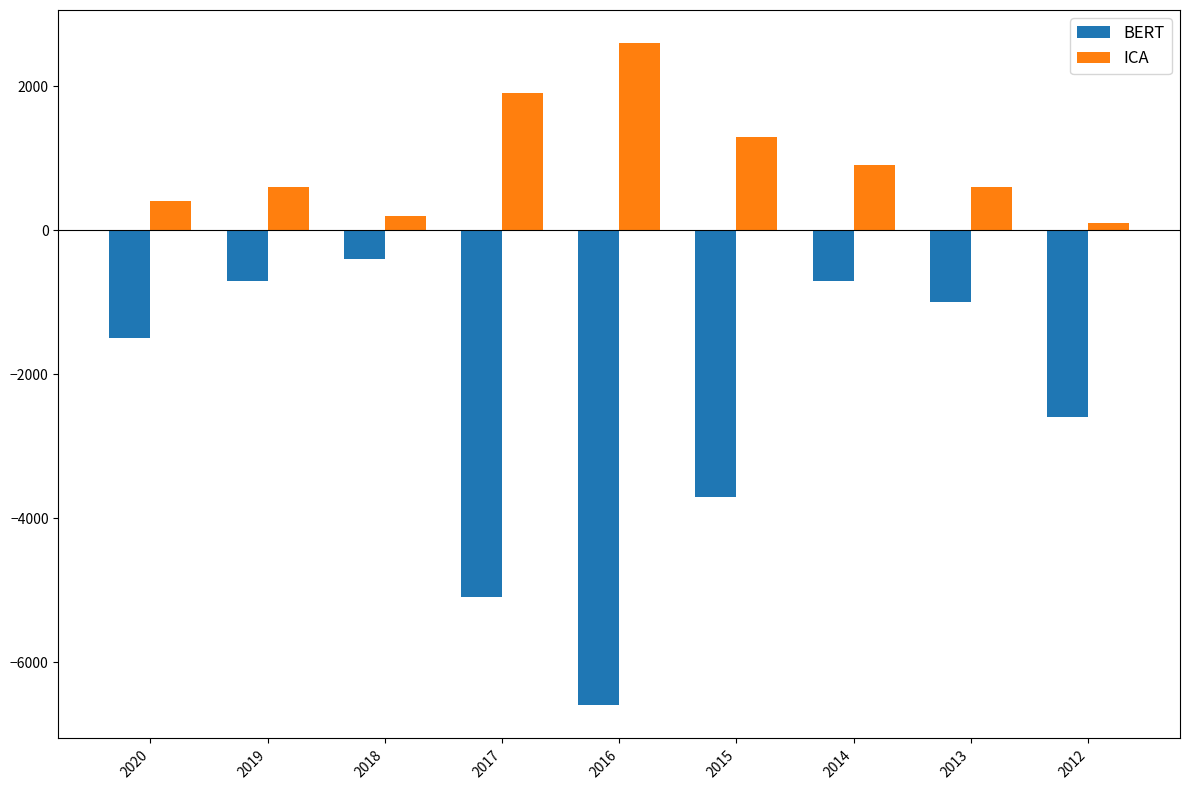

Is the value of ICA at 2020 greater than the value of BERT at 2018?

Yes